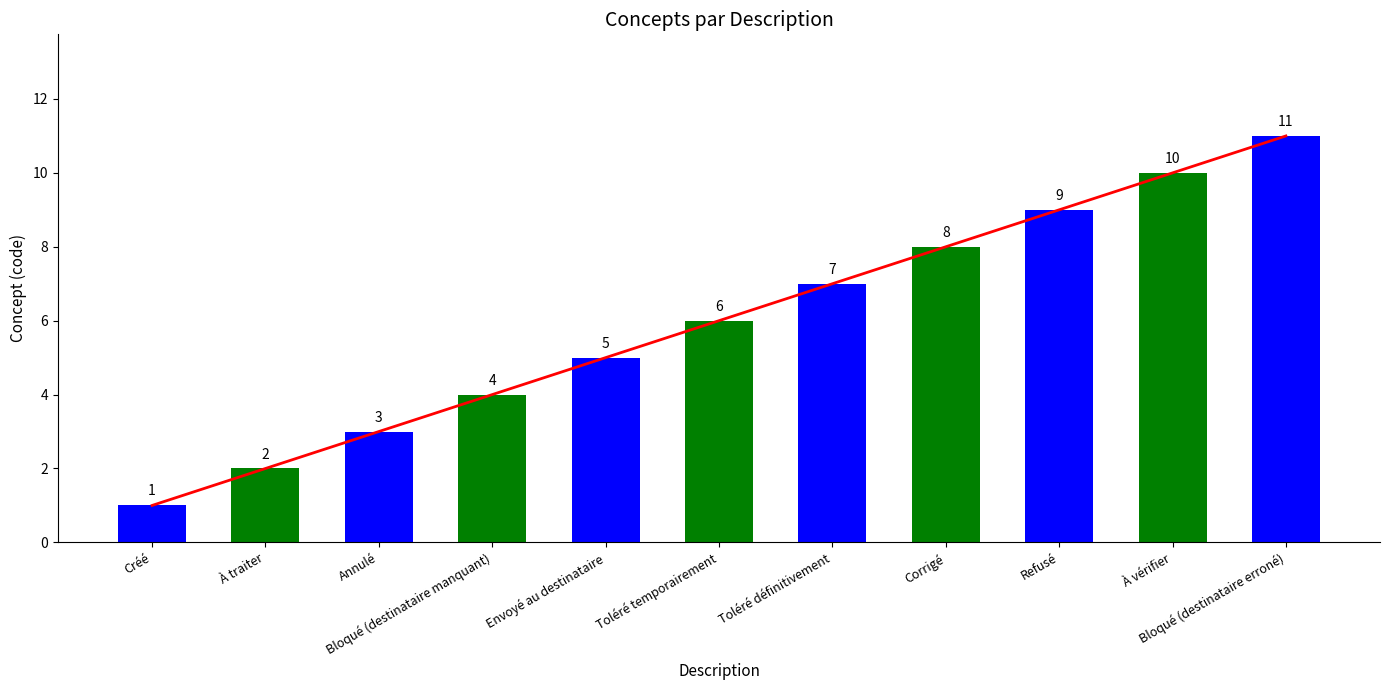

What is the ratio of the value at Toléré temporairement to the value at À vérifier?

0.6